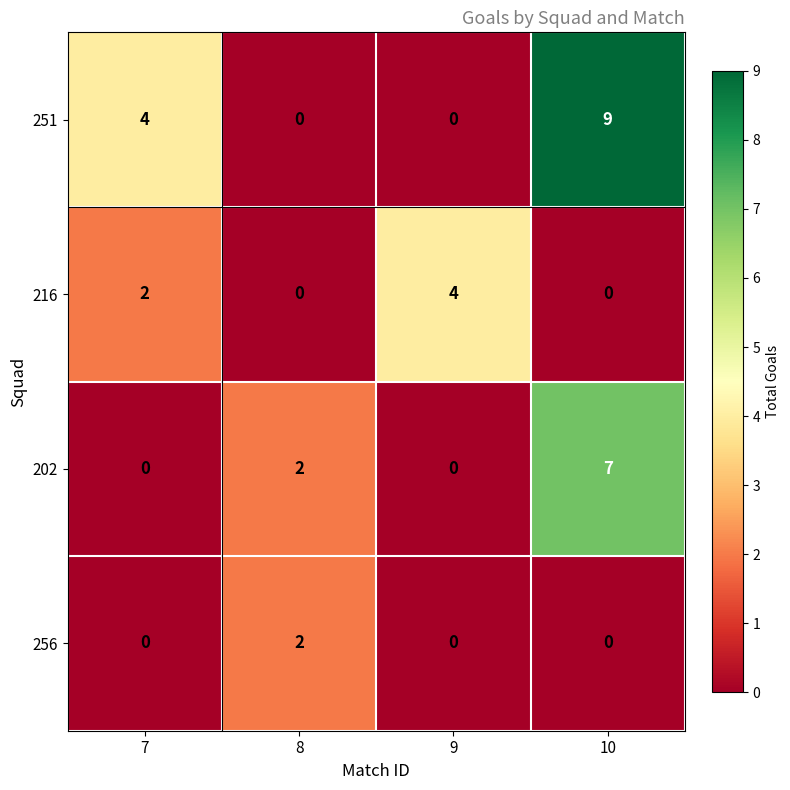

Count the number of data series in this chart.

4